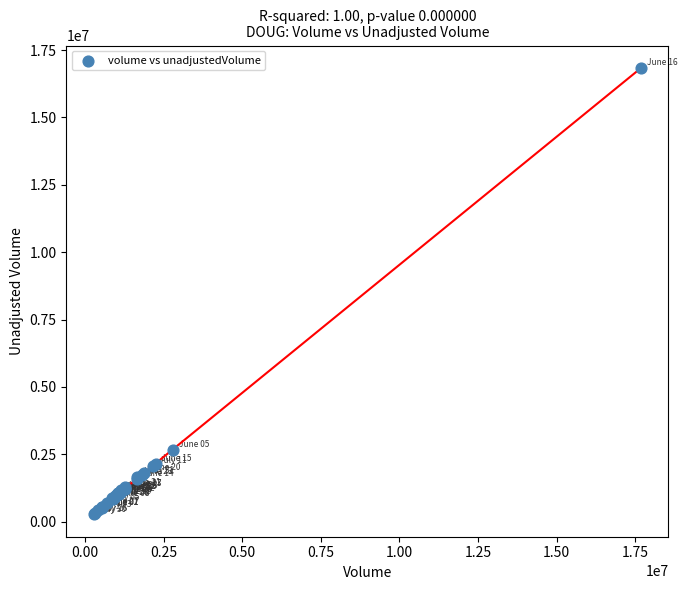

What Y value in the scatter plot is closest to 8555296?

2673003